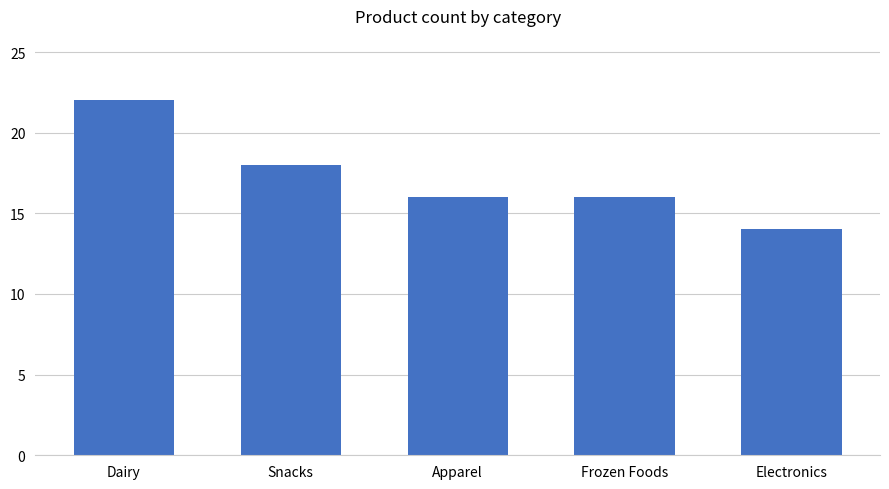

Read the value at Dairy.

22